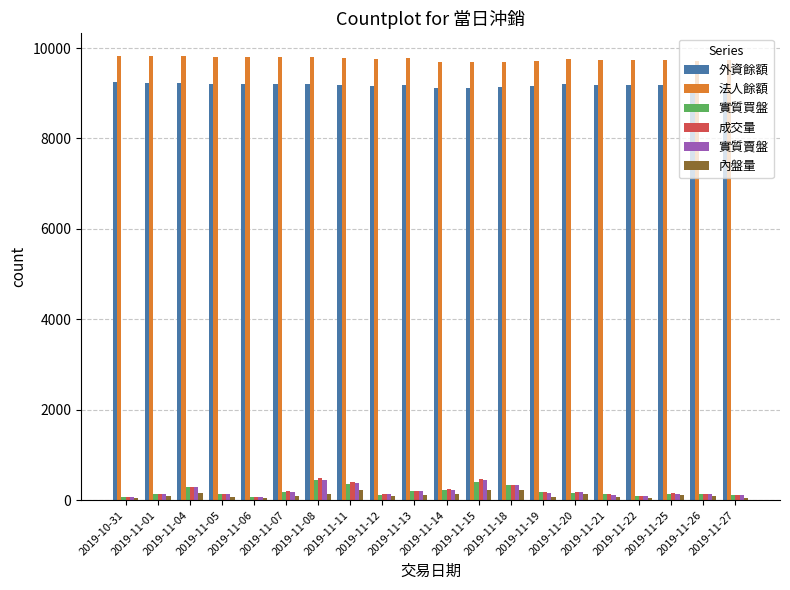

At how many categories does at least one series exceed 750?

20